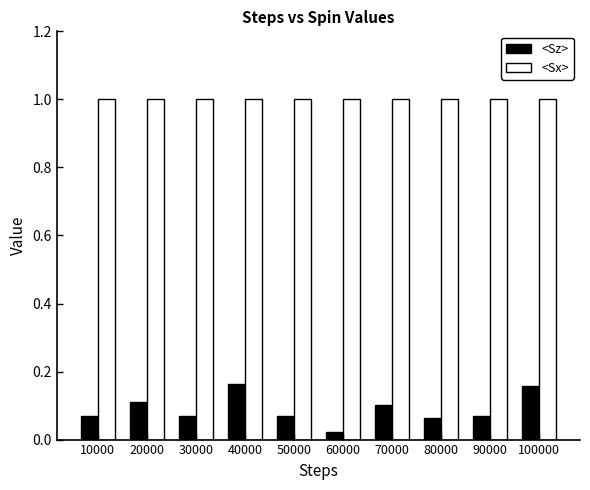

At which label is <Sz> closest to 0?

60000